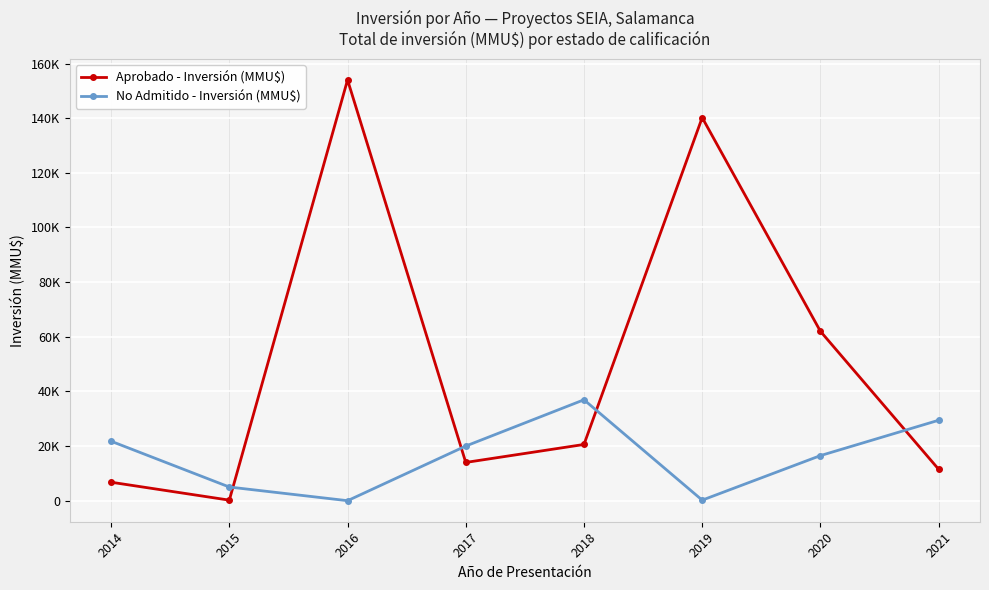

Where do No Admitido - Inversión (MMU$) and Aprobado - Inversión (MMU$) first cross each other?

2015 and 2016